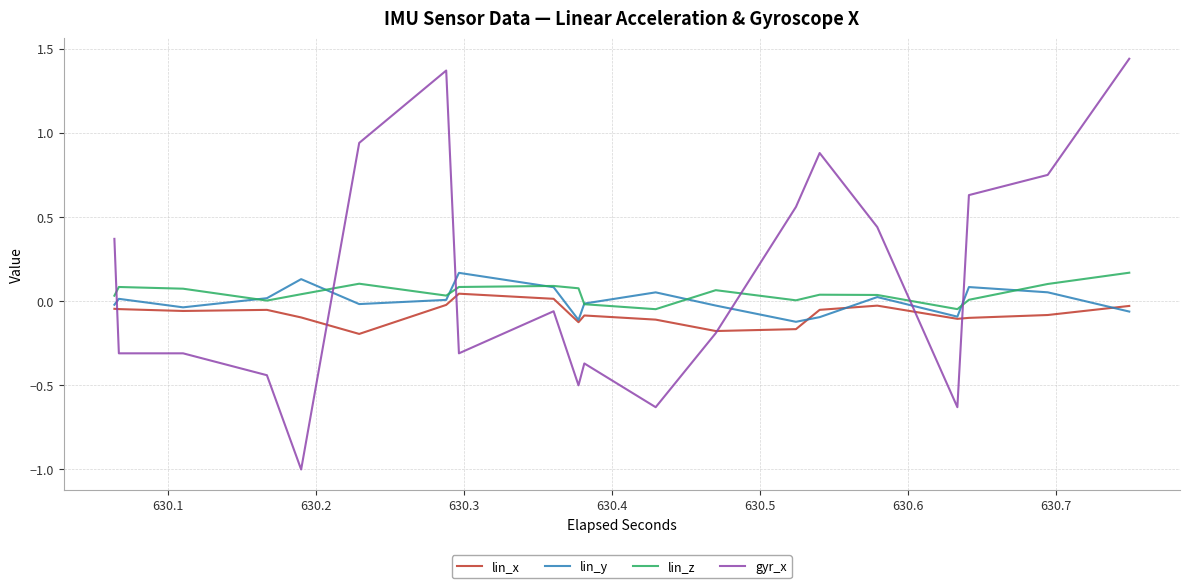

How many lines are shown in the chart?

4